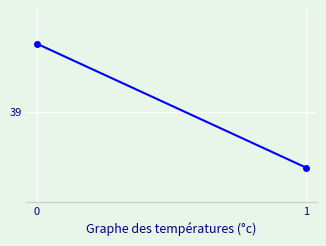

What is the greatest value displayed?

43.0